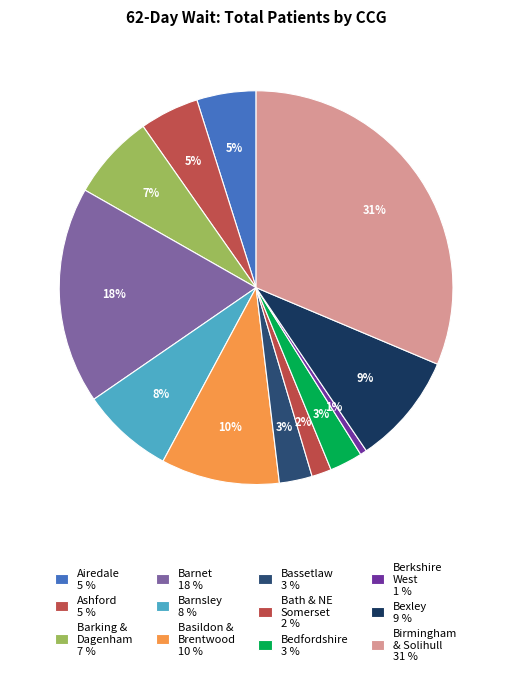

How many slices are in this pie chart?

12